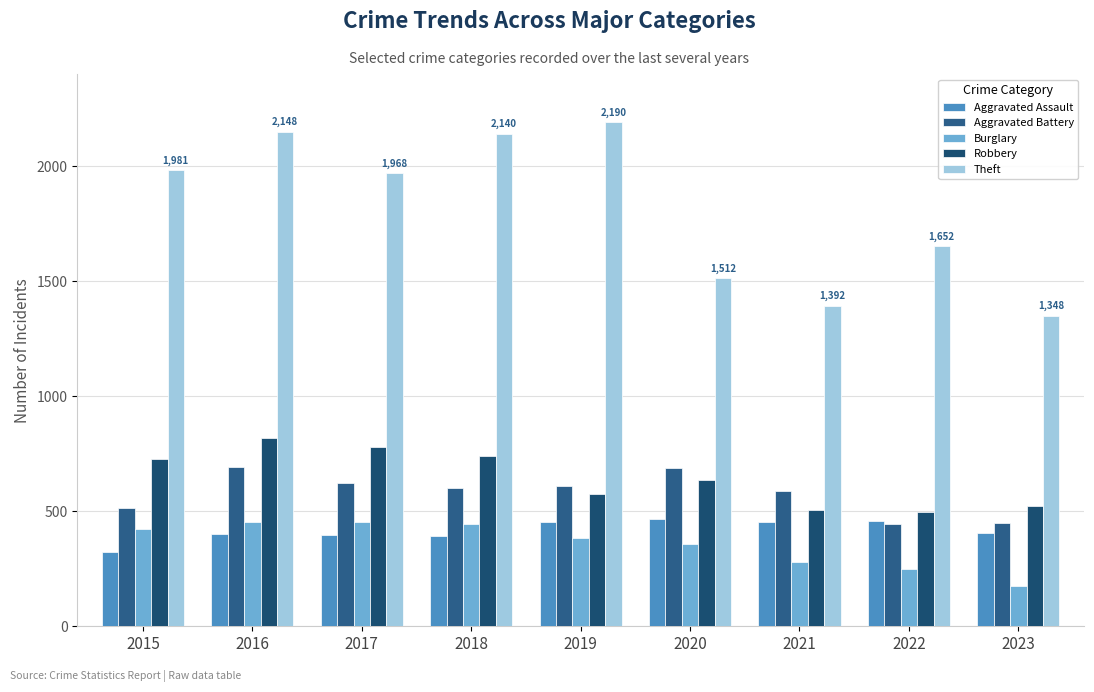

What is the total value across all series at 2017?

4220